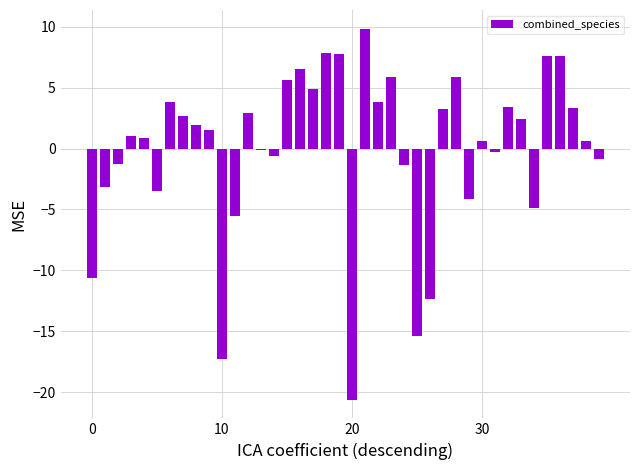

What is the difference between the maximum and minimum values?

30.5